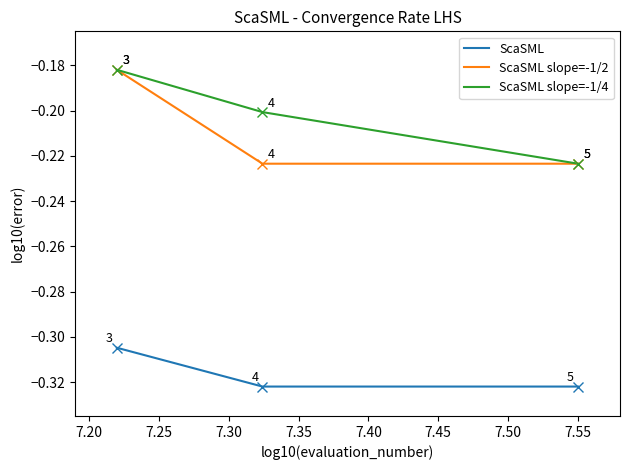

What are all the series names shown in the legend?

ScaSML, ScaSML slope=-1/2, ScaSML slope=-1/4